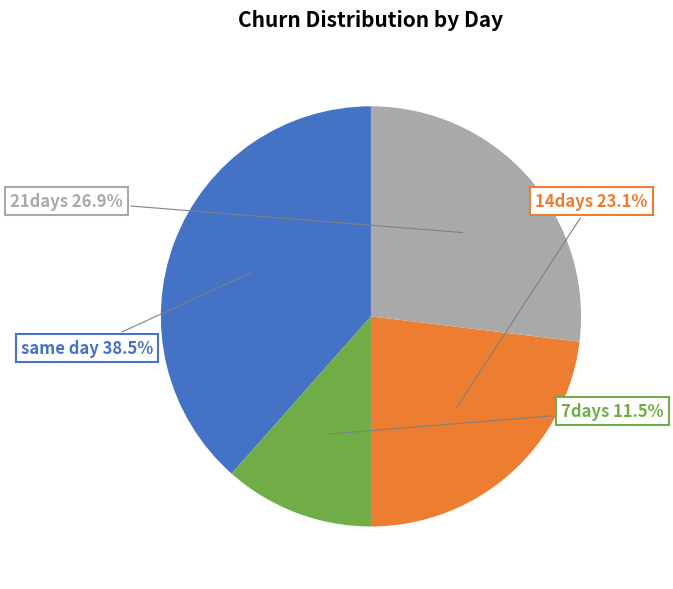

Which has a higher value, 21days or 14days?

21days